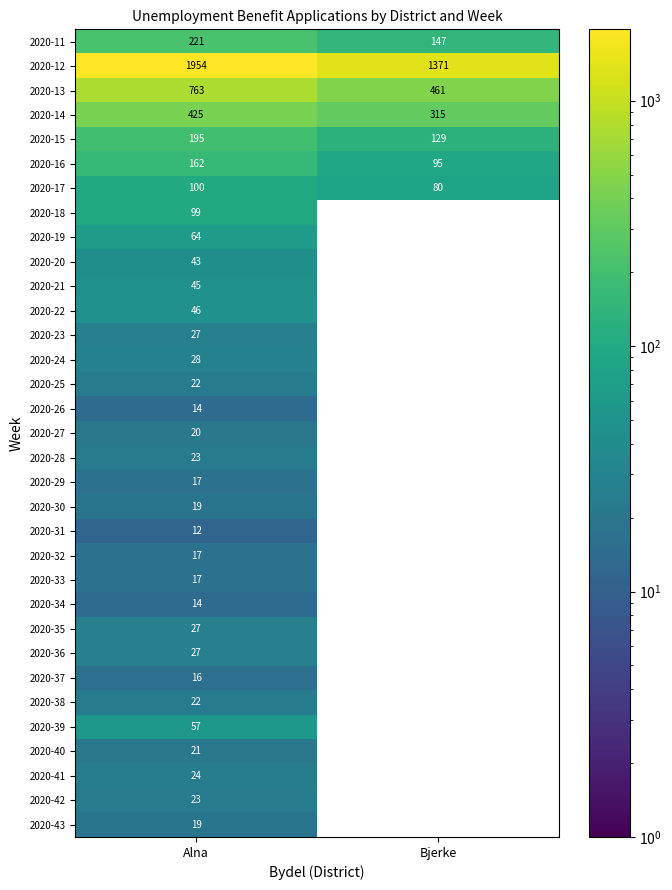

The value of 2020-20 at Alna is 19. True or false?

False